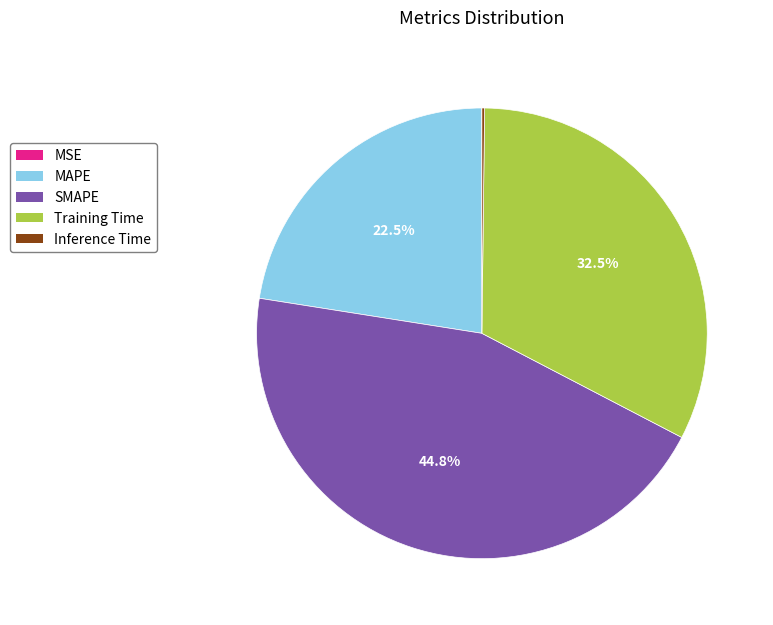

Which category has the biggest portion of the pie?

SMAPE